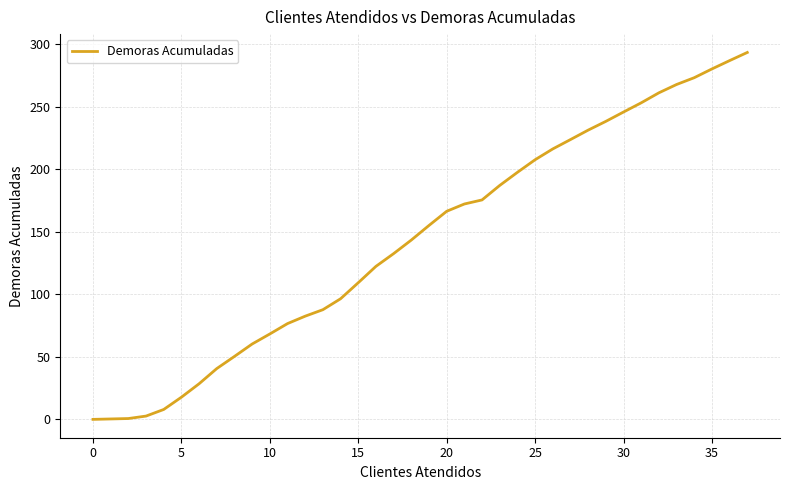

What is the maximum value shown in the chart?

293.4